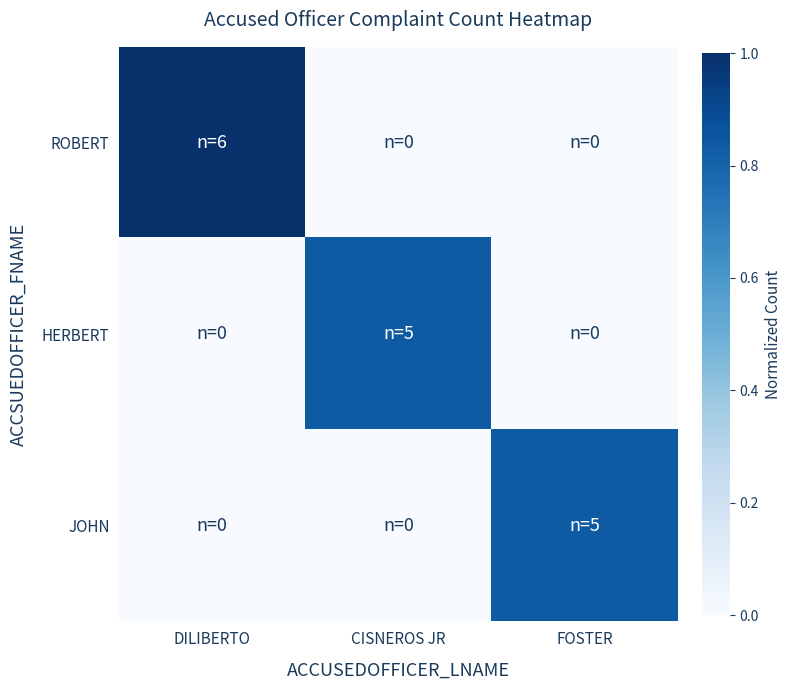

Count the number of data series in this chart.

3